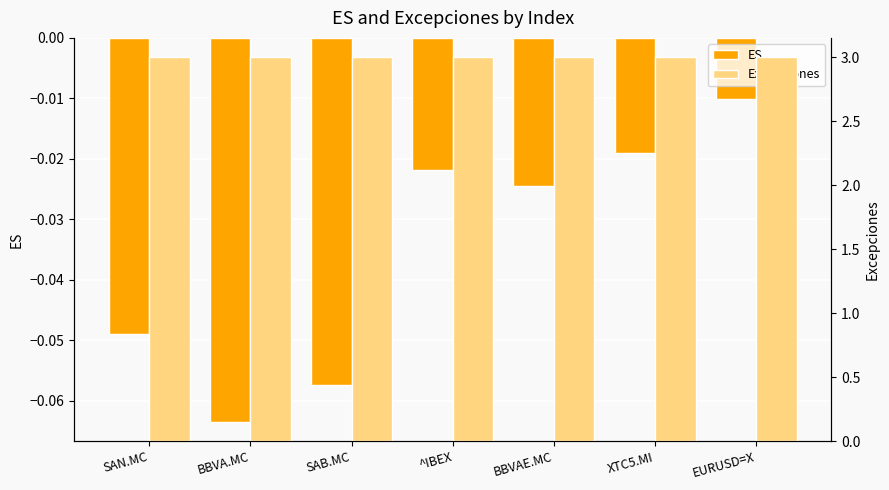

How many distinct data groups are displayed?

2